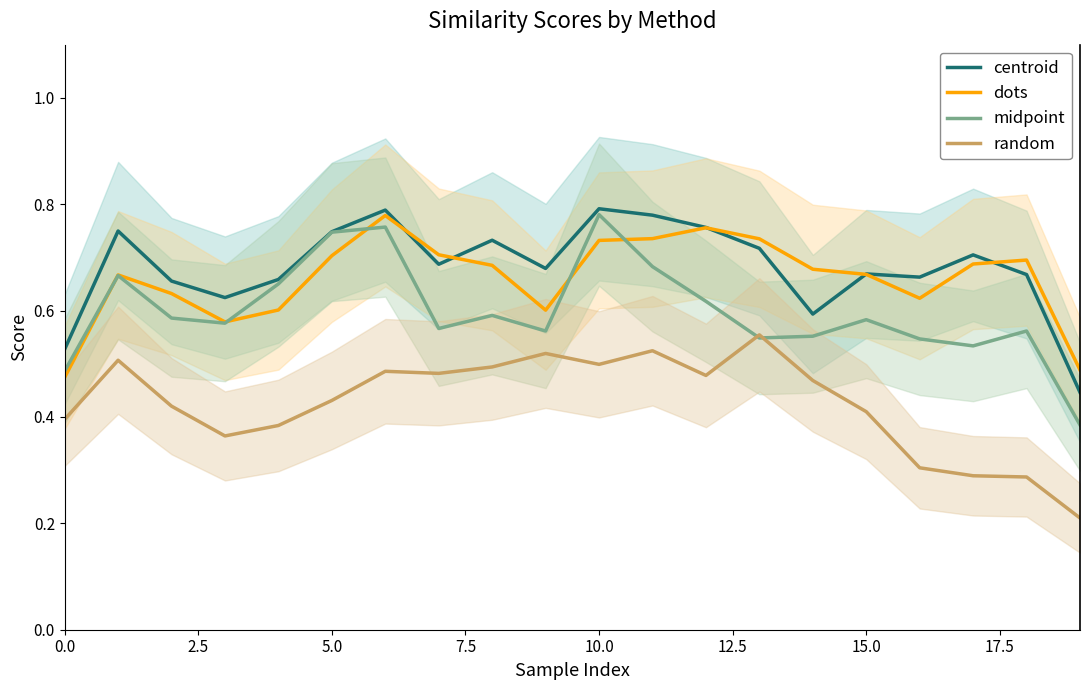

Rank the series by their maximum value, from highest to lowest.

centroid, midpoint, dots, random